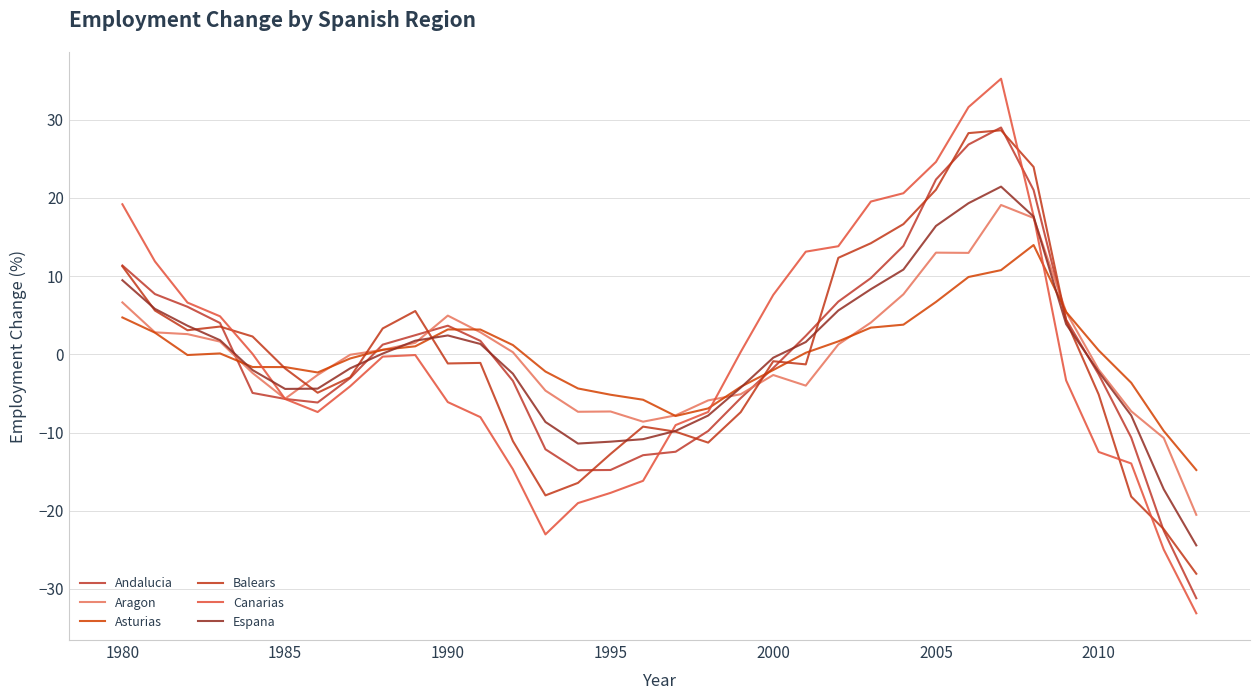

How many categories are shown in the chart?

34